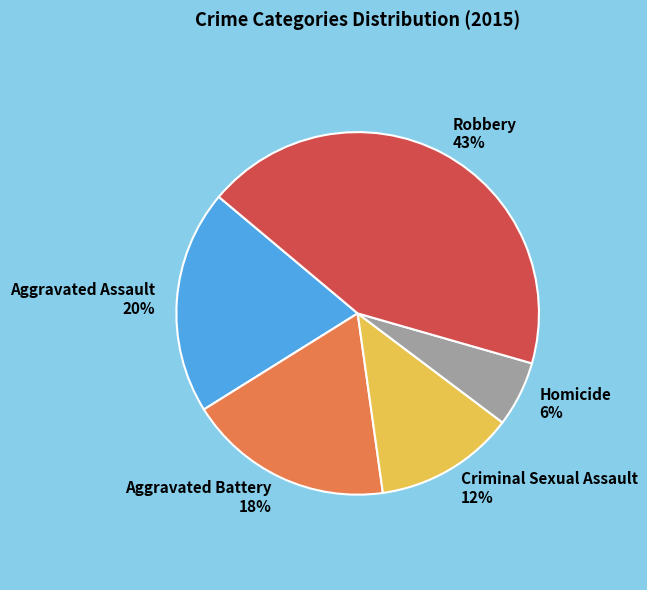

True or false: Criminal Sexual Assault accounts for 12% of the total.

True